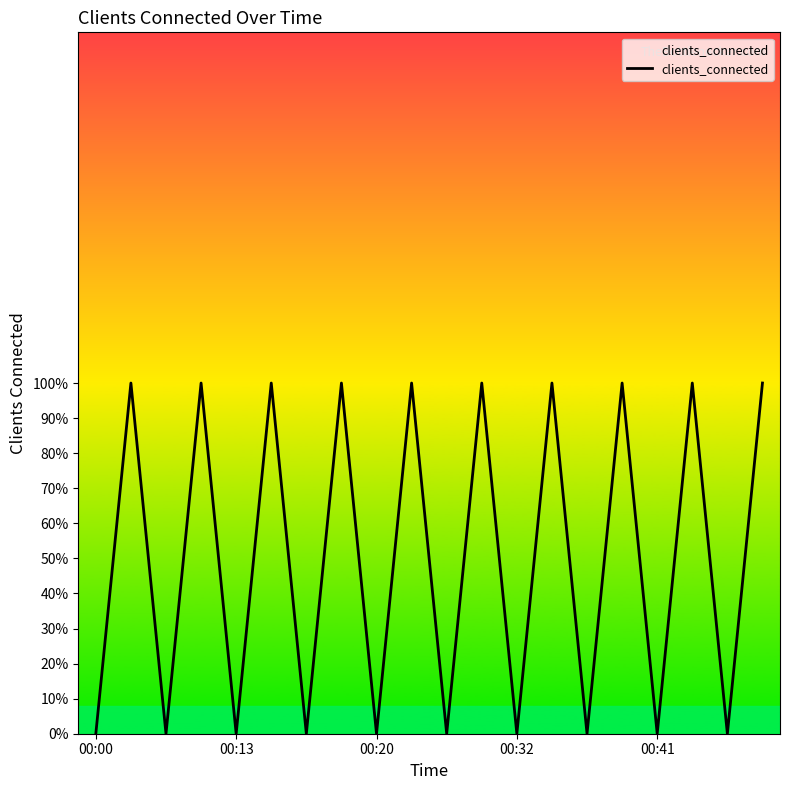

How many points are lower than both their immediate neighbors (excluding endpoints)?

9